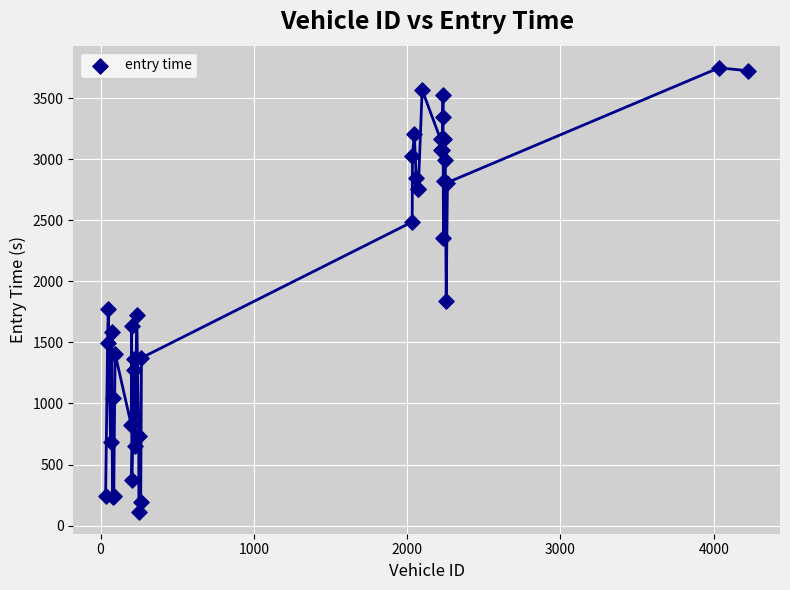

What Y value in the scatter plot is closest to 1931?

1839.5